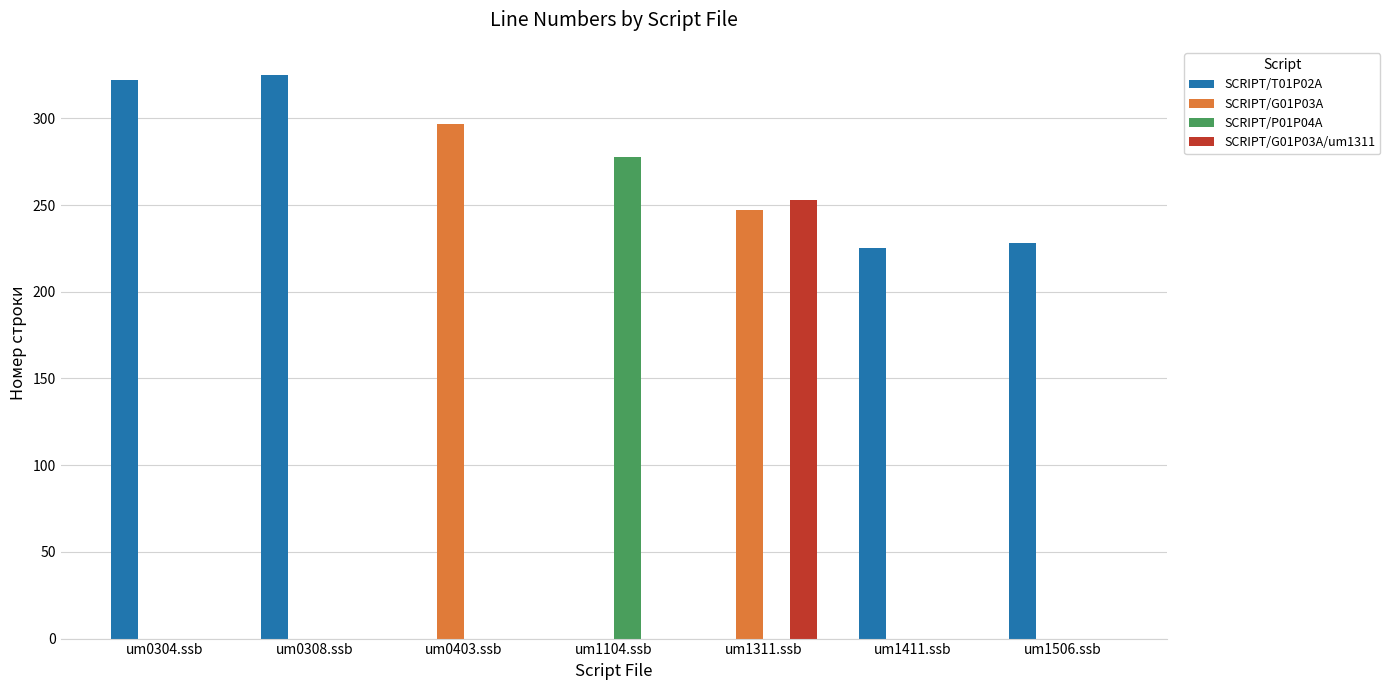

The value of SCRIPT/G01P03A at um0308.ssb is 0. True or false?

True